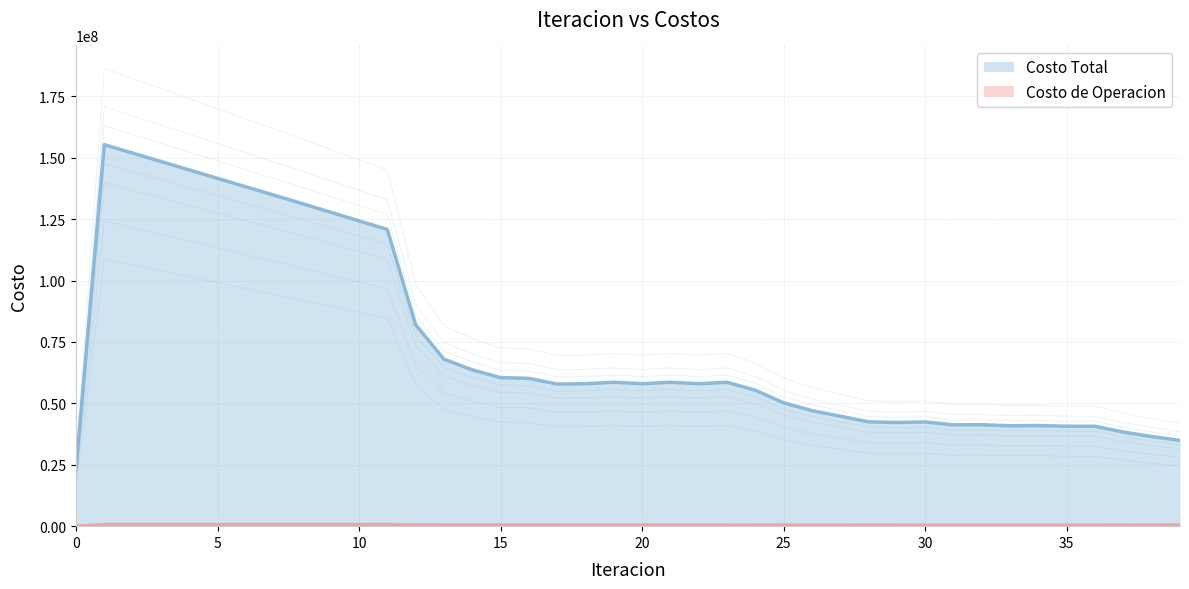

What is the sum of all Costo de Operacion values?

20357749.0